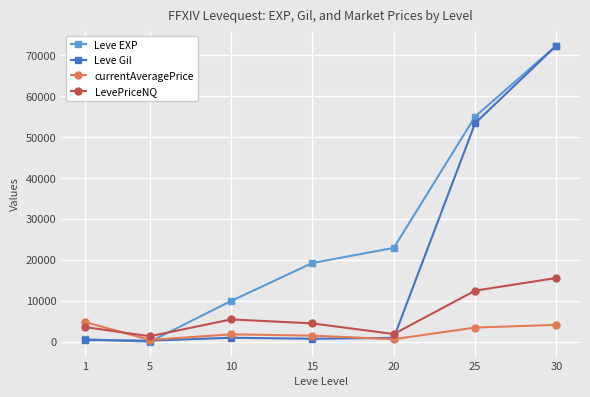

What are all the series names shown in the legend?

Leve EXP, Leve Gil, currentAveragePrice, LevePriceNQ